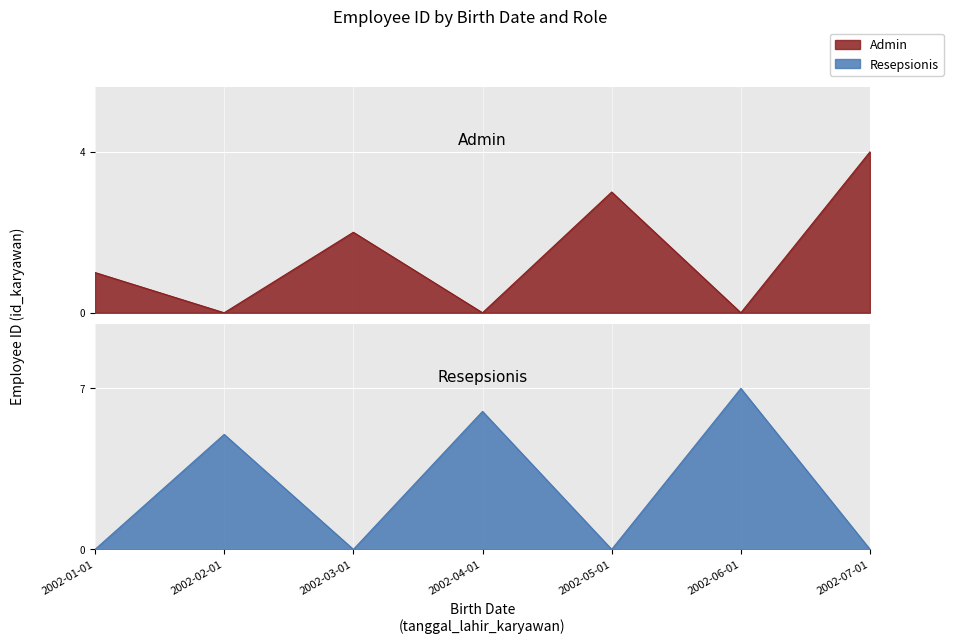

True or false: Resepsionis has more than 1 points higher than both neighbors.

True